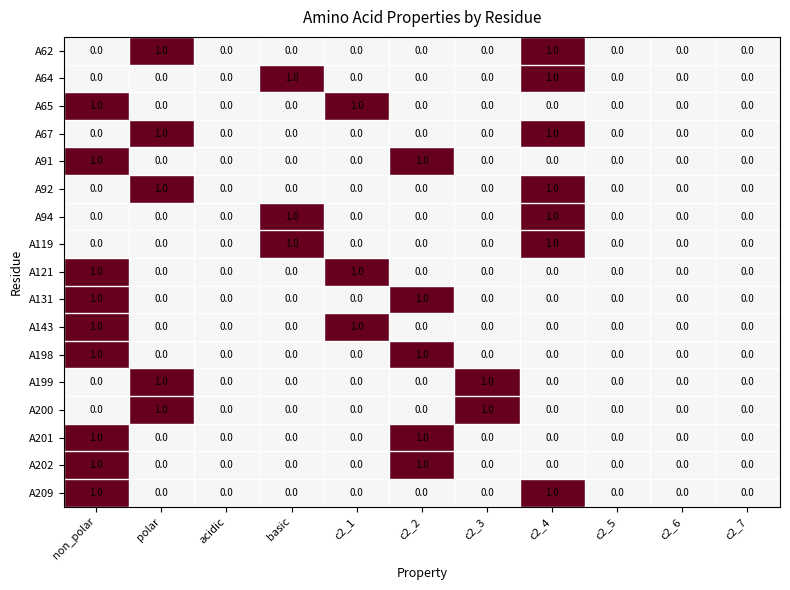

True or false: A119 has a value of 1 at basic.

True